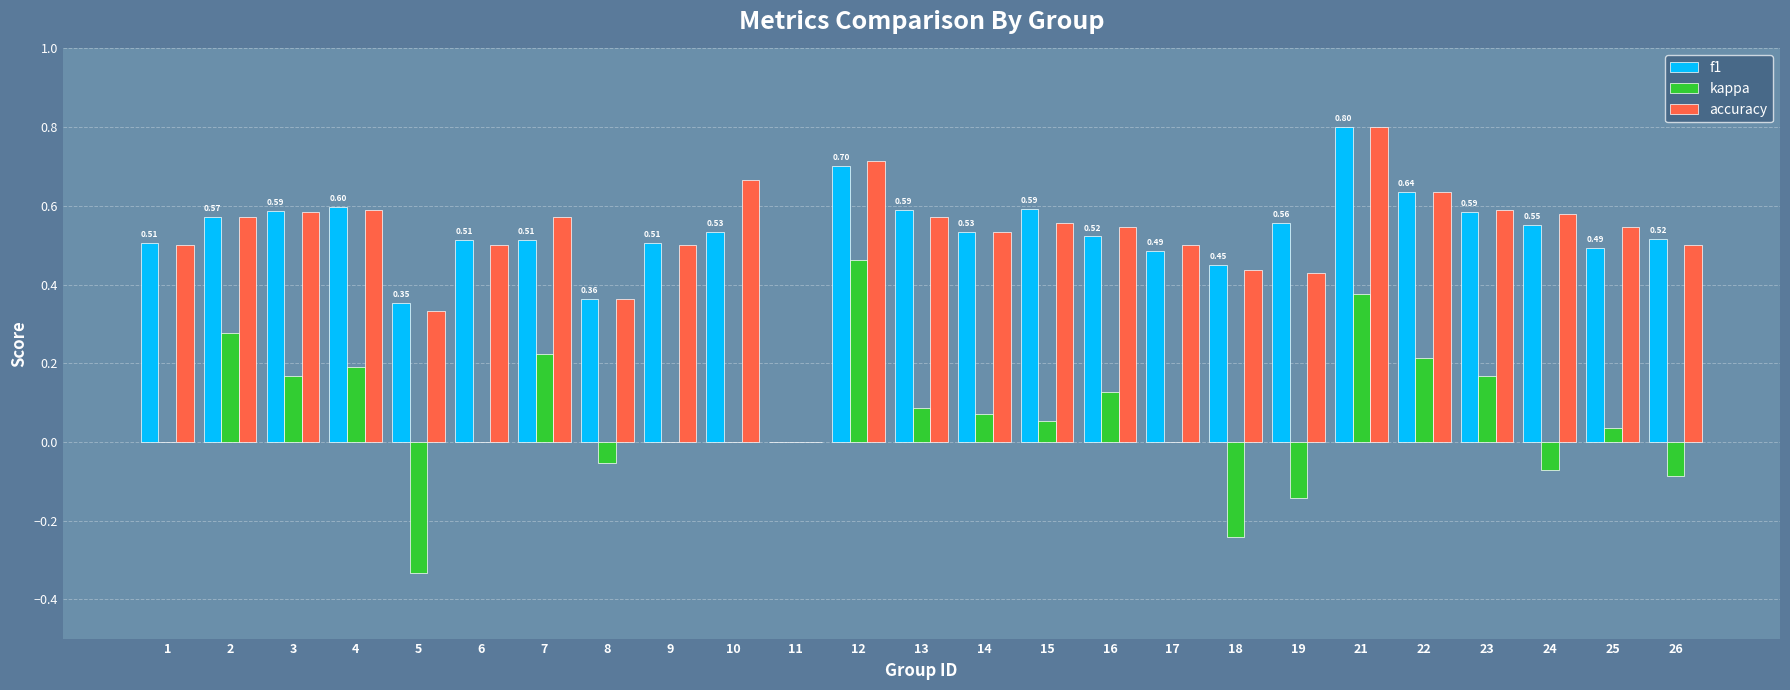

What are all the series names shown in the legend?

f1, kappa, accuracy